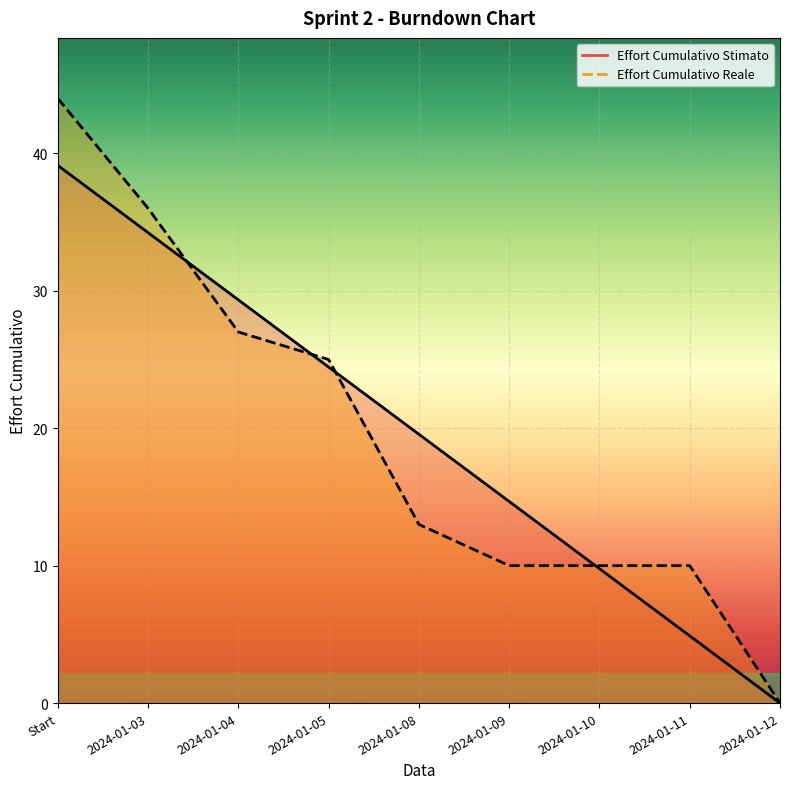

How many lines are shown in the chart?

2